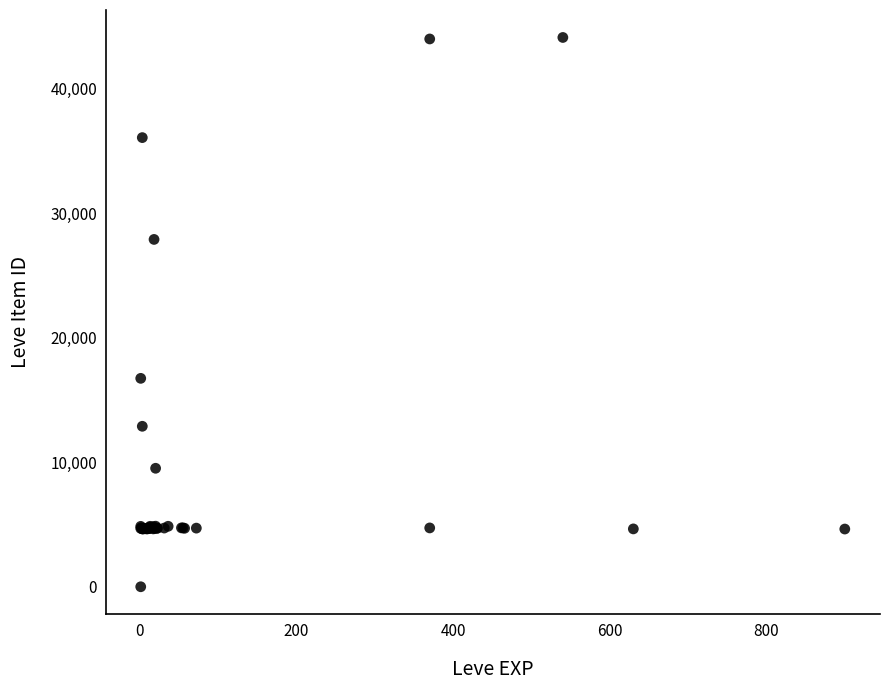

What Y value in the scatter plot is closest to 22050?

16734